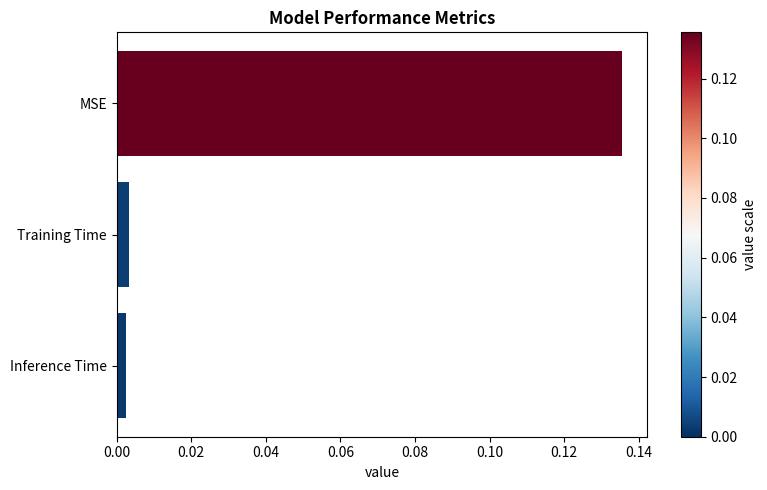

What is the label of the 1st bar from the bottom?

Inference Time